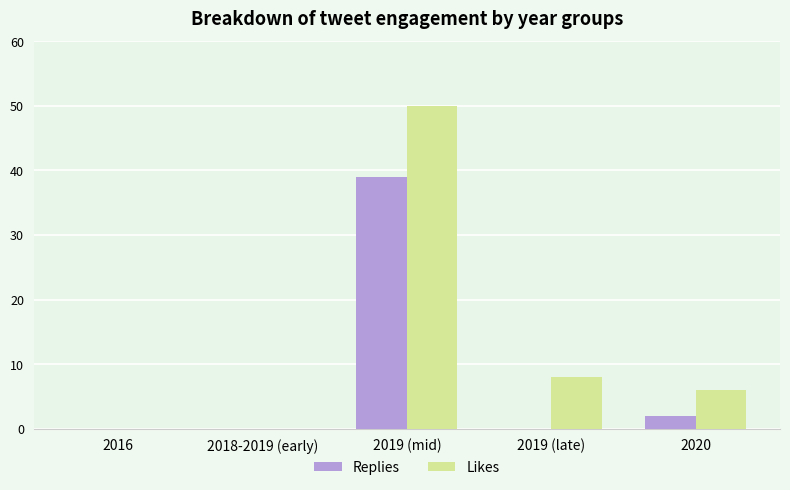

Which series has the largest range (max minus min)?

Likes